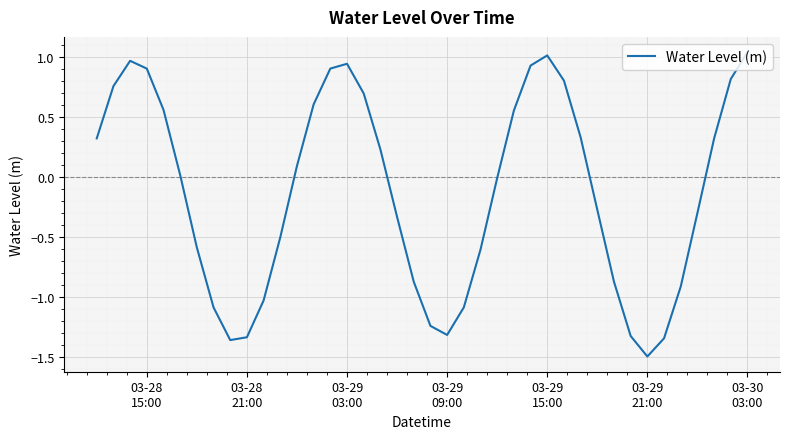

What is the minimum value shown in the chart?

-1.5